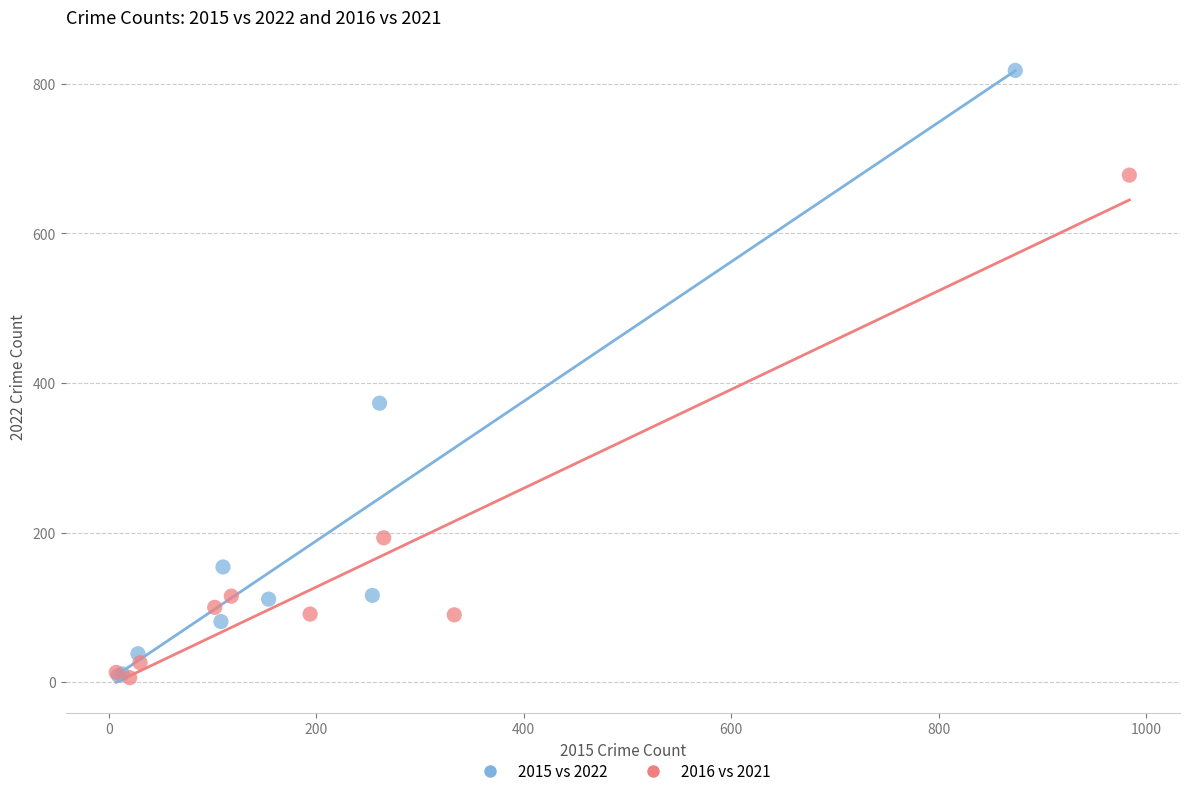

Which series has the widest spread of Y values?

2015 vs 2022